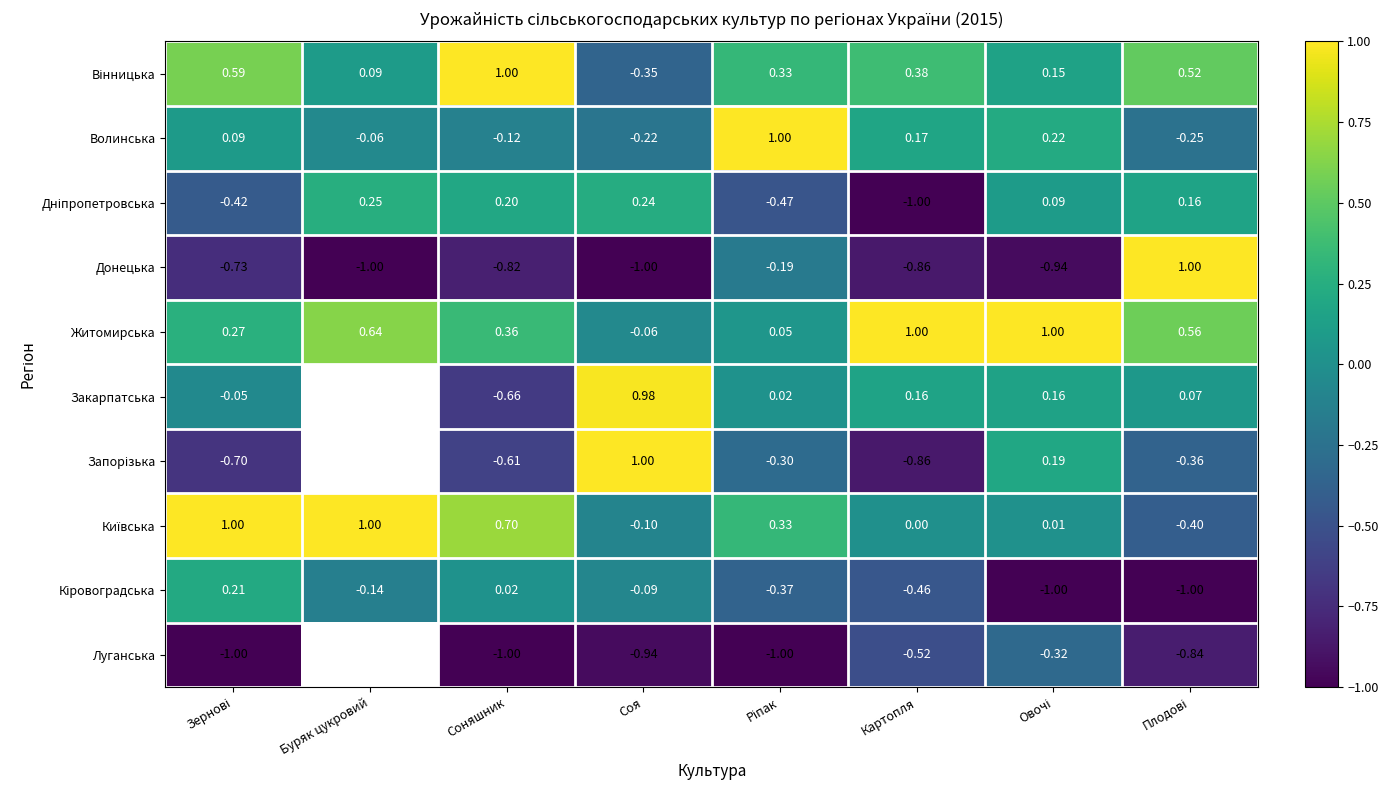

What is the sum of the Луганська values at Плодові and Соняшник?

-1.8